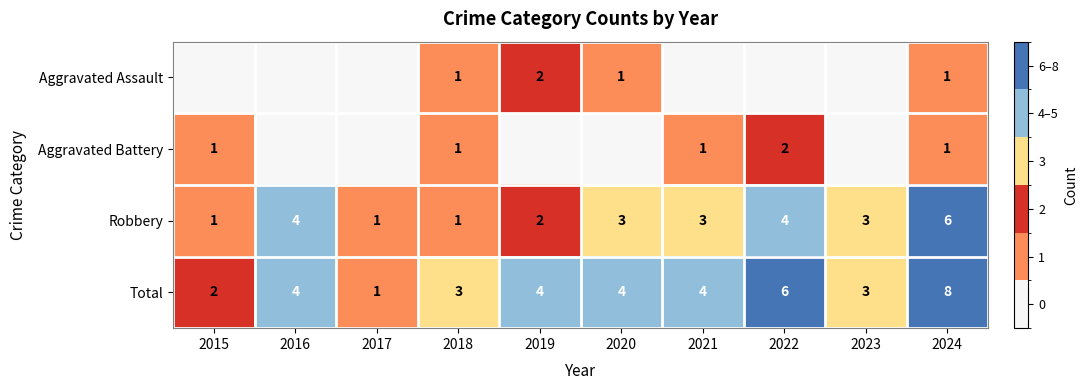

The Robbery series shows 2 at 2021. True or false?

False